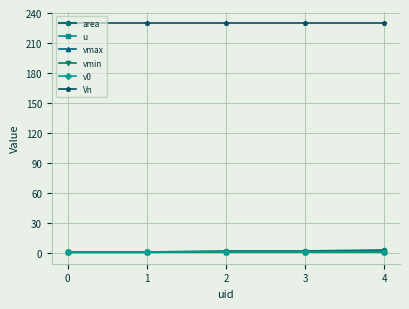

What is the sum of the u values at 4 and 1?

2.0